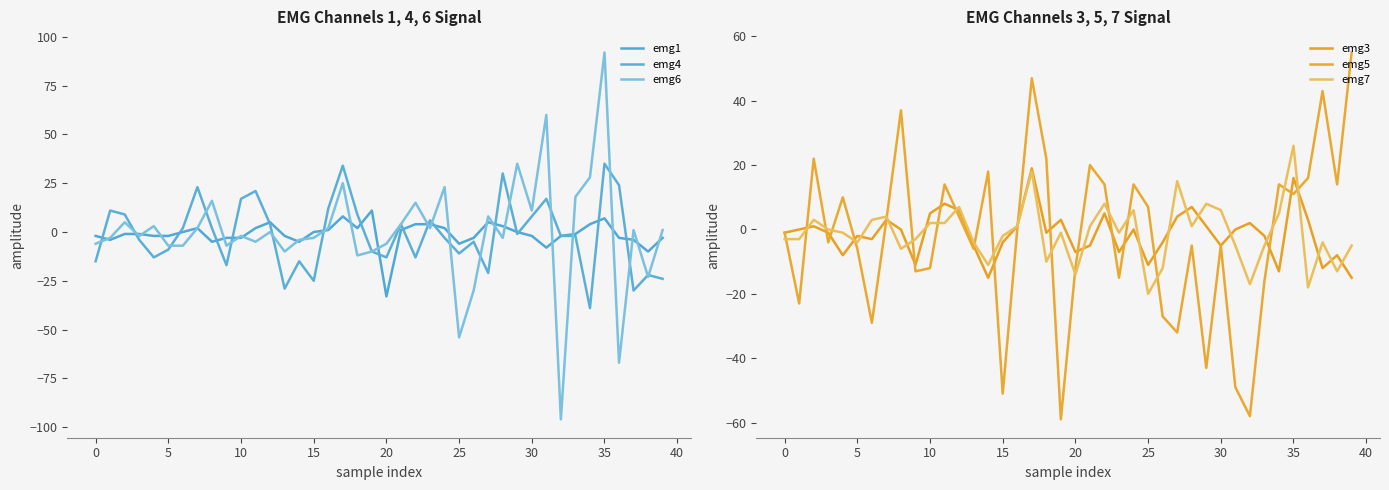

At which category does the chart reach its peak across all series?

35